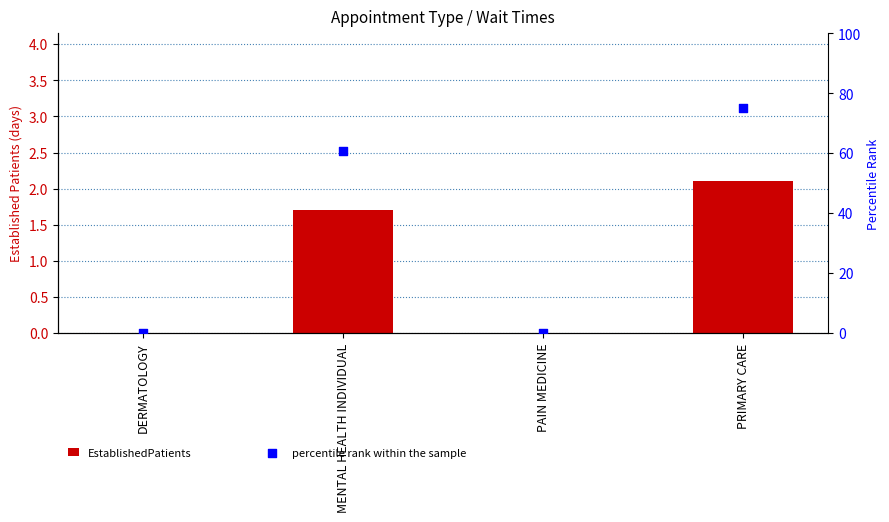

What are all the series names shown in the legend?

EstablishedPatients, percentile rank within the sample